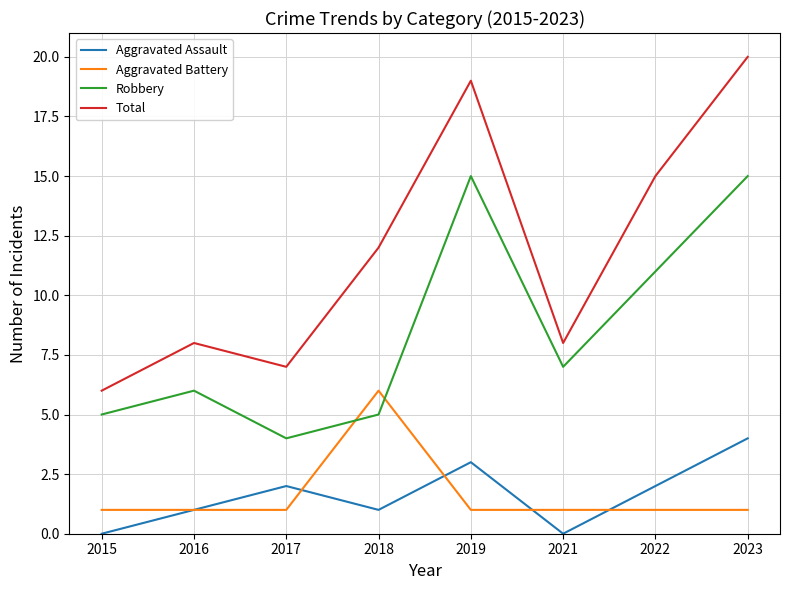

What is the sum of all Aggravated Assault values?

13